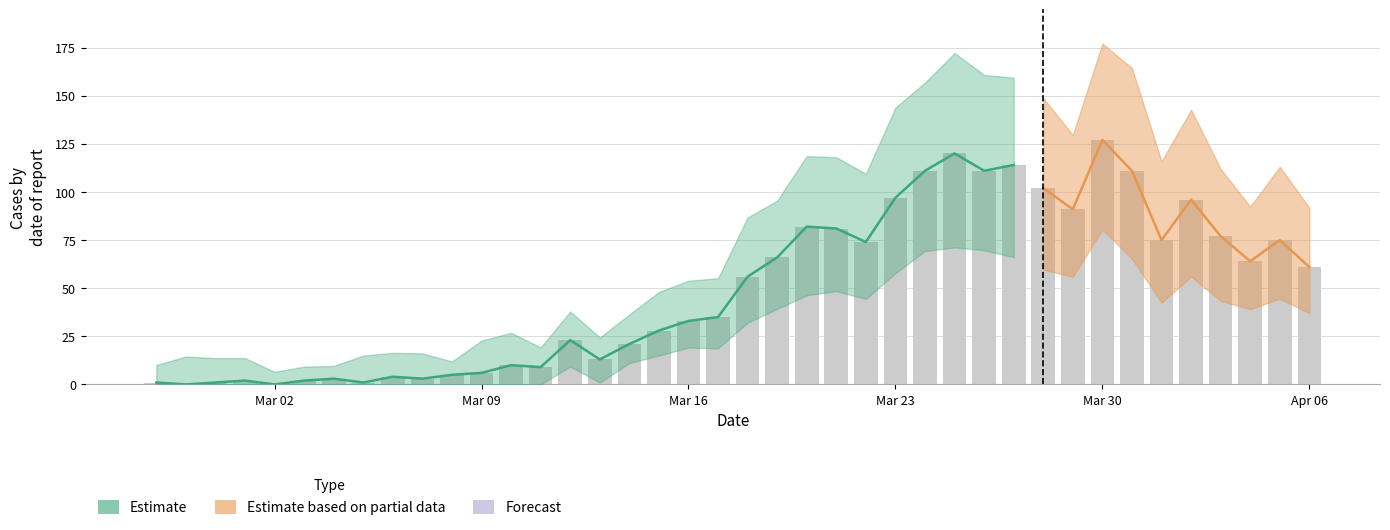

True or false: the data shows 5 at 9.

False